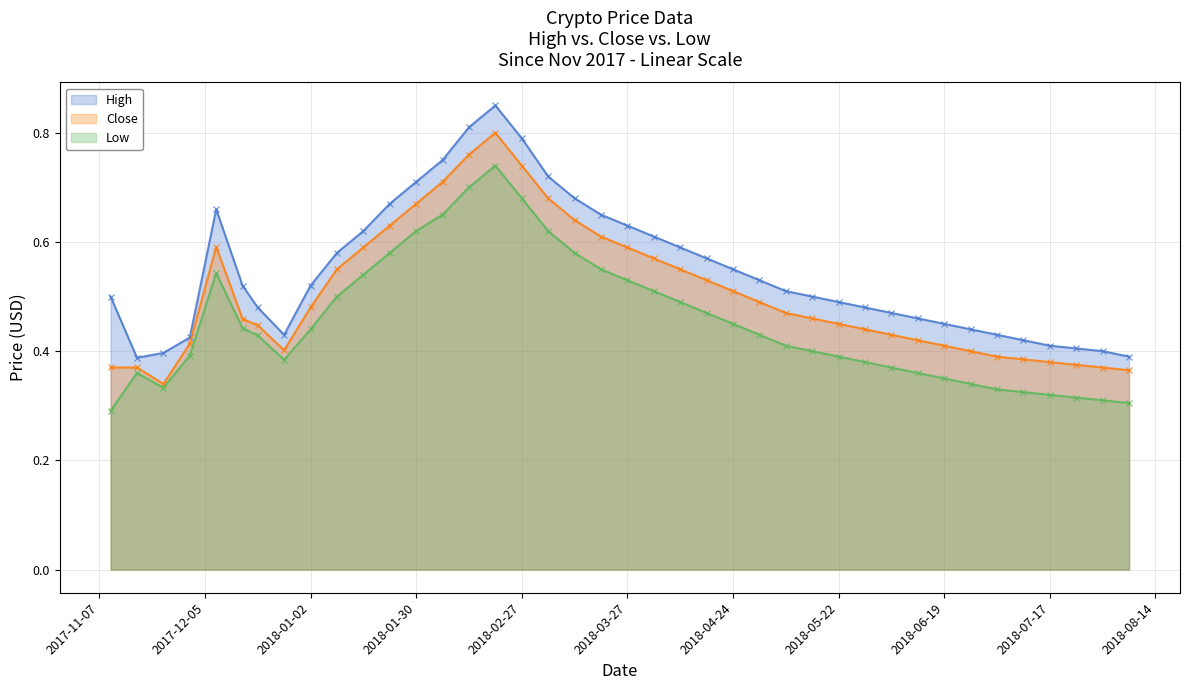

Between 2018-01-02 and 2018-02-27, which series saw the biggest shift?

High